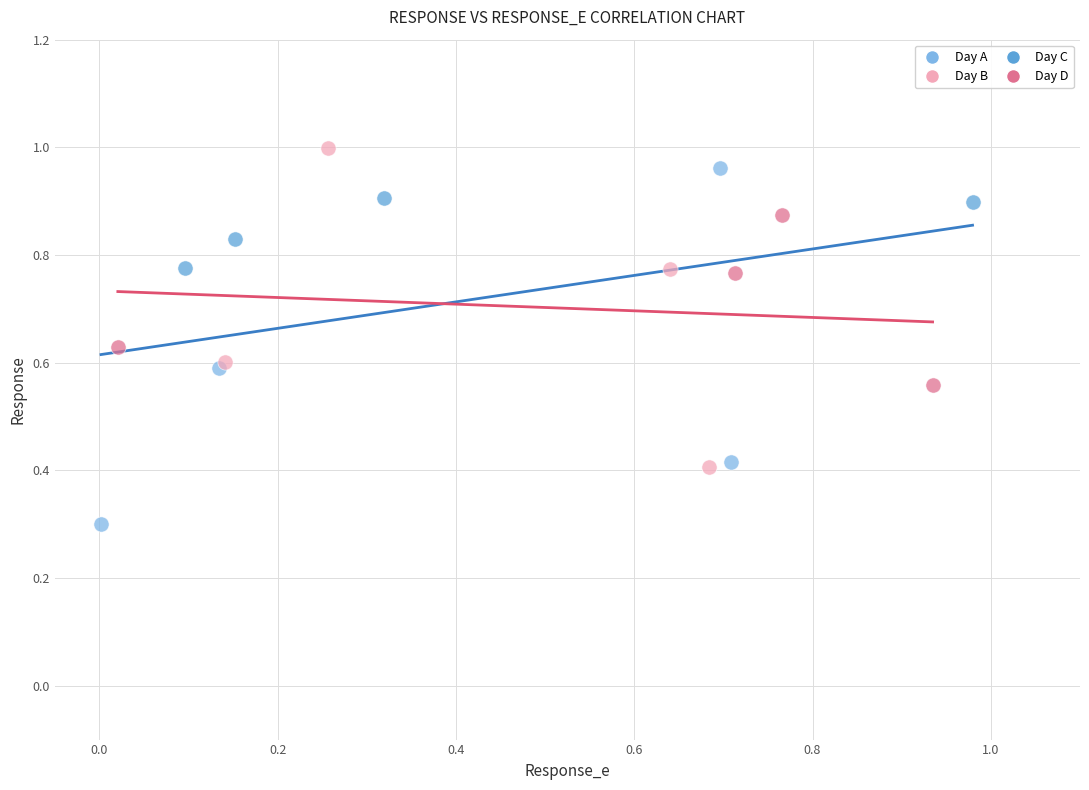

Which series contains the highest Y value?

Day B